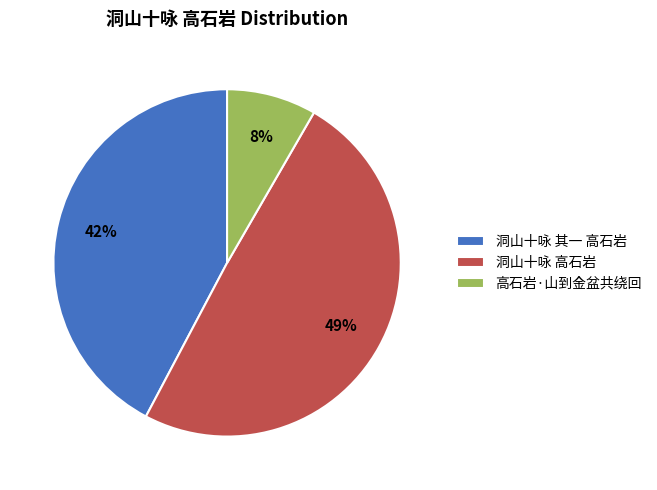

To the nearest percent, what is the combined percentage of 洞山十咏 高石岩 and 高石岩·山到金盆共绕回?

58%